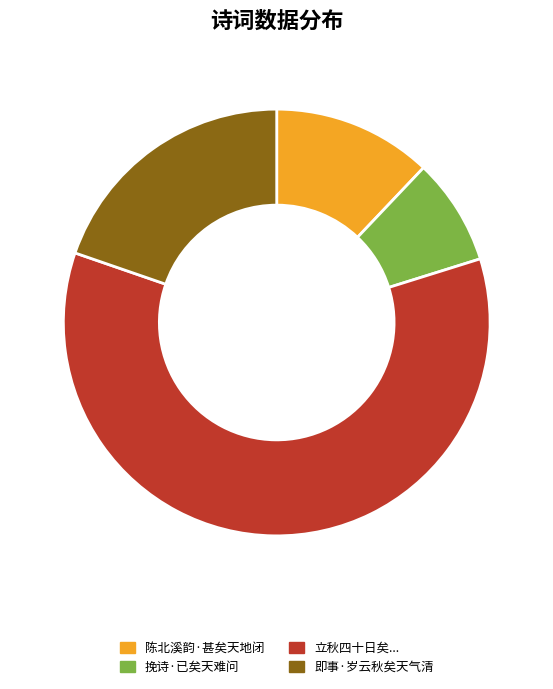

Which slice is the smallest?

挽诗·已矣天难问